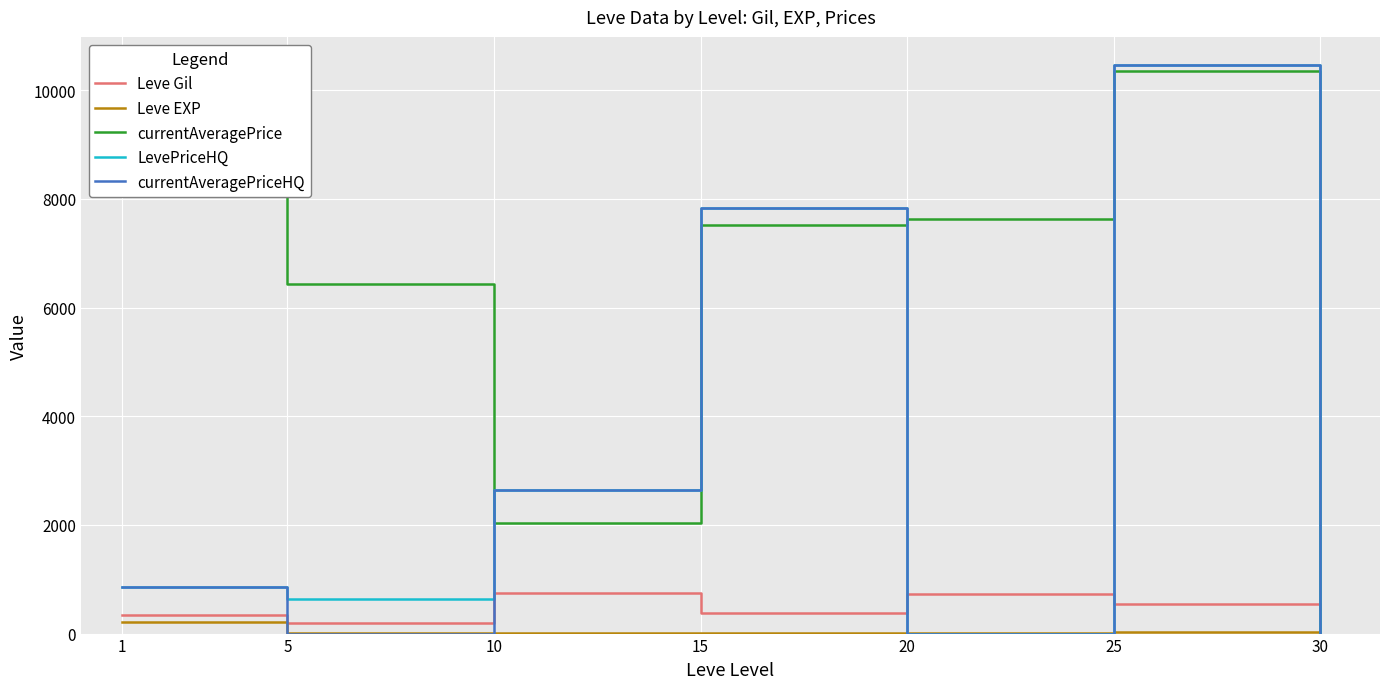

At which category is the sum across all series the highest?

25